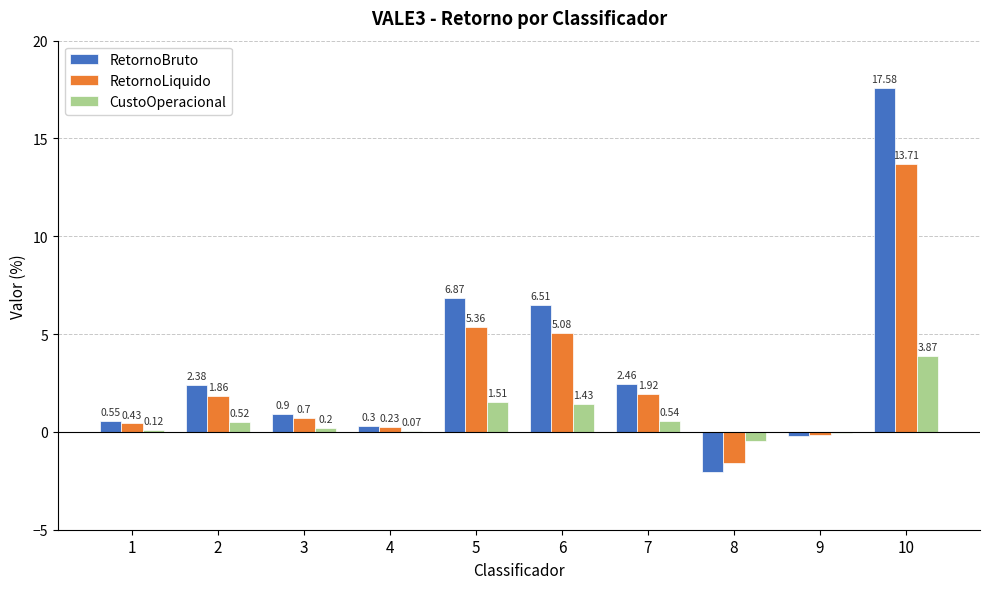

Between 7 and 10, which series saw the biggest shift?

RetornoBruto